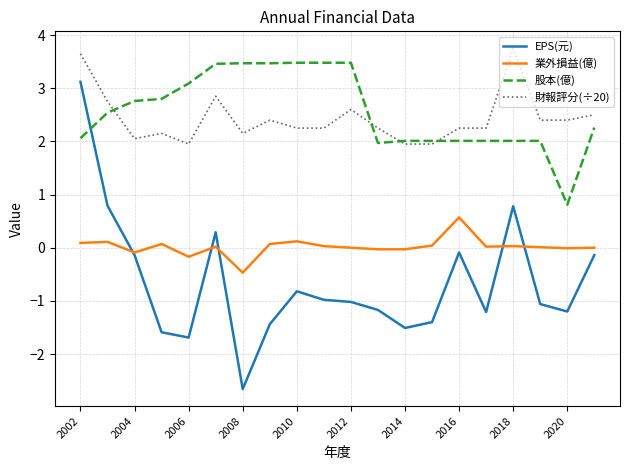

True or false: 業外損益(億) and 財報評分(÷20) cross at least once.

False